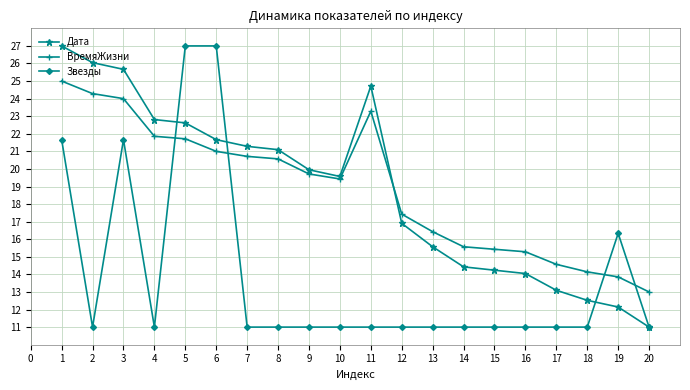

Reading left to right, list all the values displayed in this chart.

Дата: 27.0	26.0	25.7	22.8	22.6	21.7	21.3	21.1	20.0	19.6	24.7	16.9	15.6	14.4	14.2	14.0	13.1	12.5	12.1	11.0
ВремяЖизни: 25.0	24.3	24.0	21.9	21.7	21.0	20.7	20.6	19.7	19.4	23.3	17.4	16.4	15.6	15.4	15.3	14.6	14.1	13.9	13.0
Звезды: 21.7	11.0	21.7	11.0	27.0	27.0	11.0	11.0	11.0	11.0	11.0	11.0	11.0	11.0	11.0	11.0	11.0	11.0	16.3	11.0